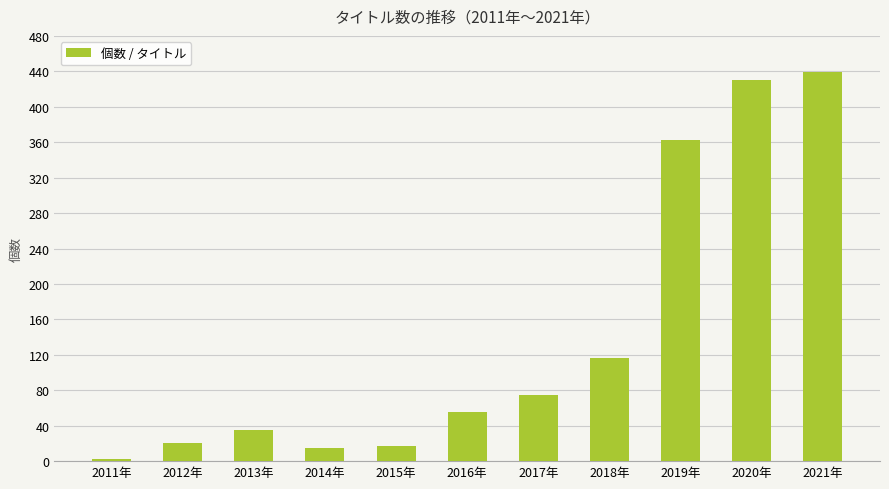

What is the smallest value displayed?

2